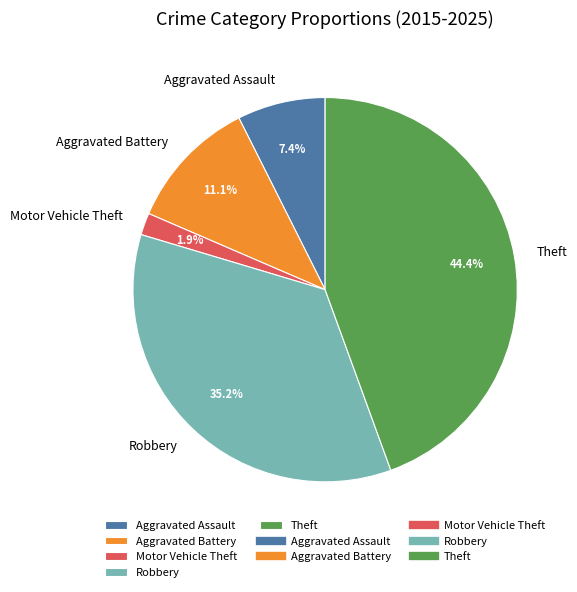

To the nearest percent, what is the difference between the Robbery and Theft slice percentages?

9%